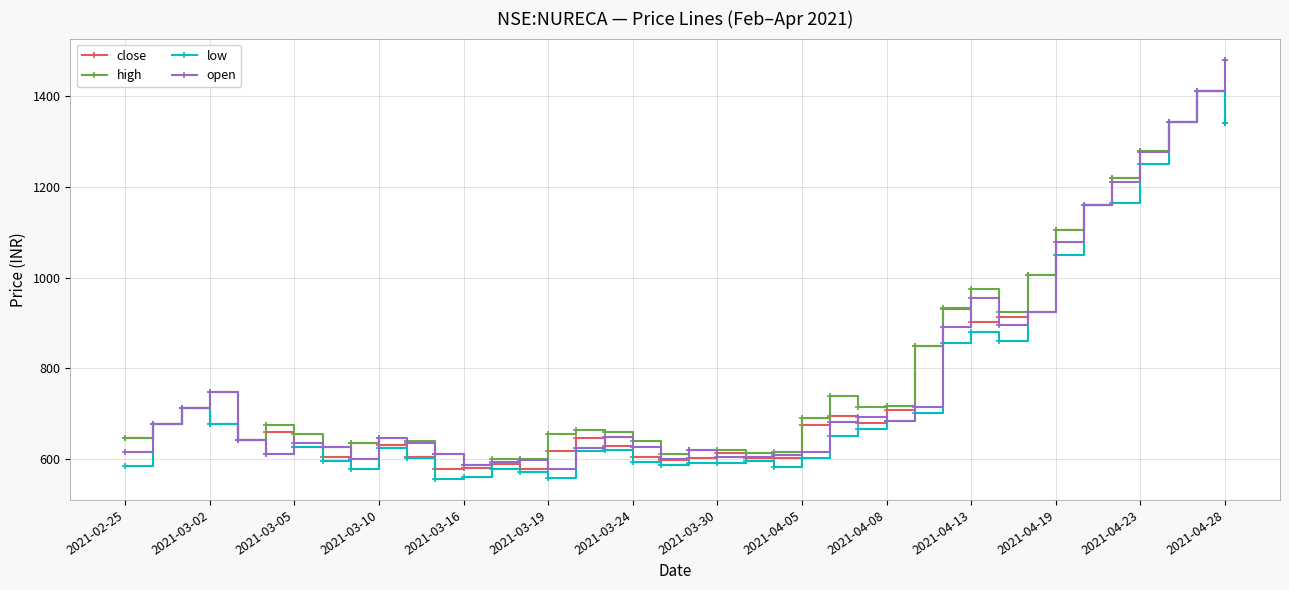

How many data points does each series have?

40